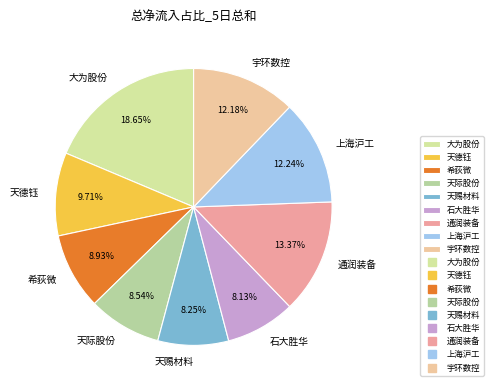

To the nearest percent, what is the difference between the largest and smallest slice percentages?

11%